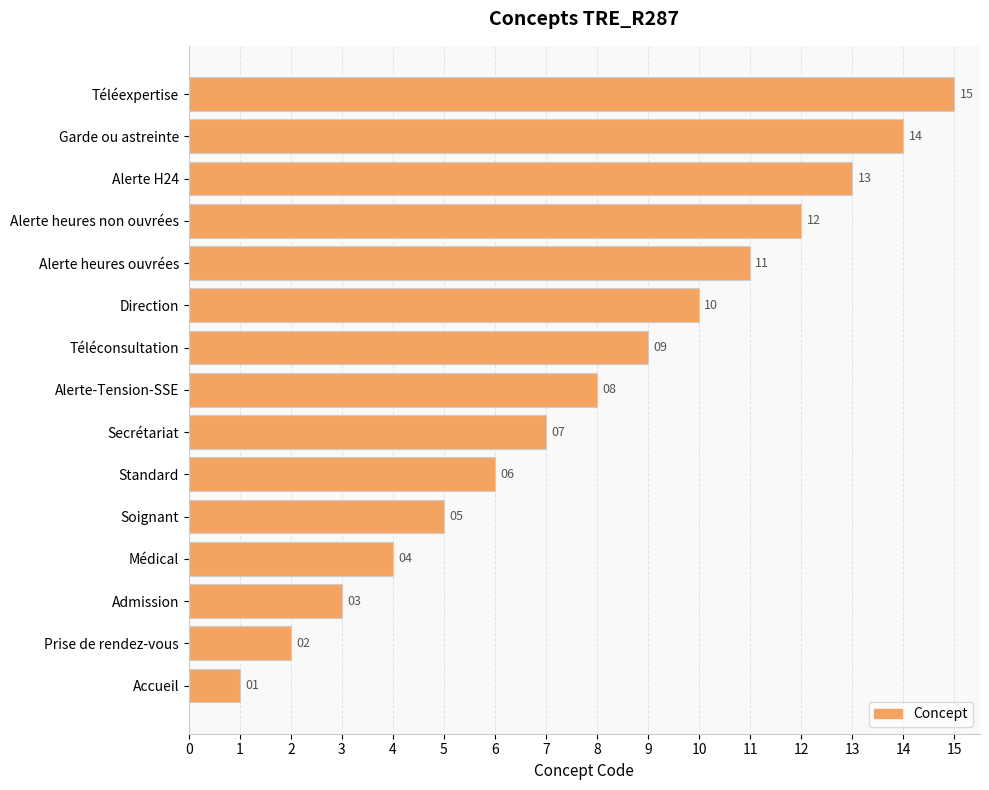

Where is the data nearest to the value 8?

Alerte-Tension-SSE